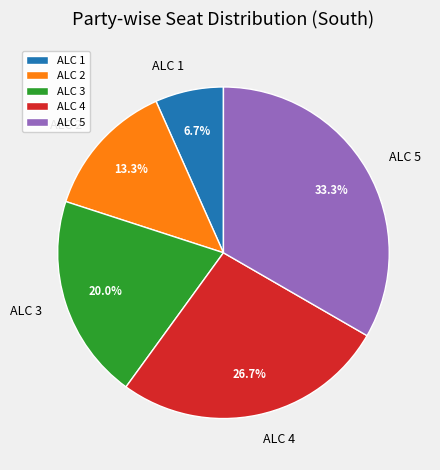

What is the smallest slice in the pie chart?

ALC 1